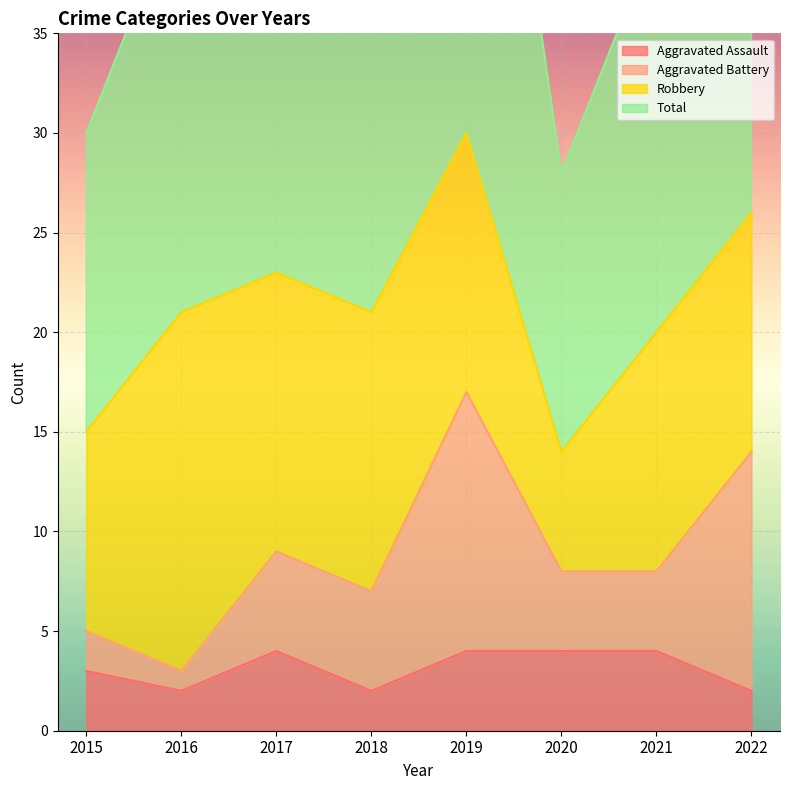

What is the sum of all Aggravated Assault values?

25